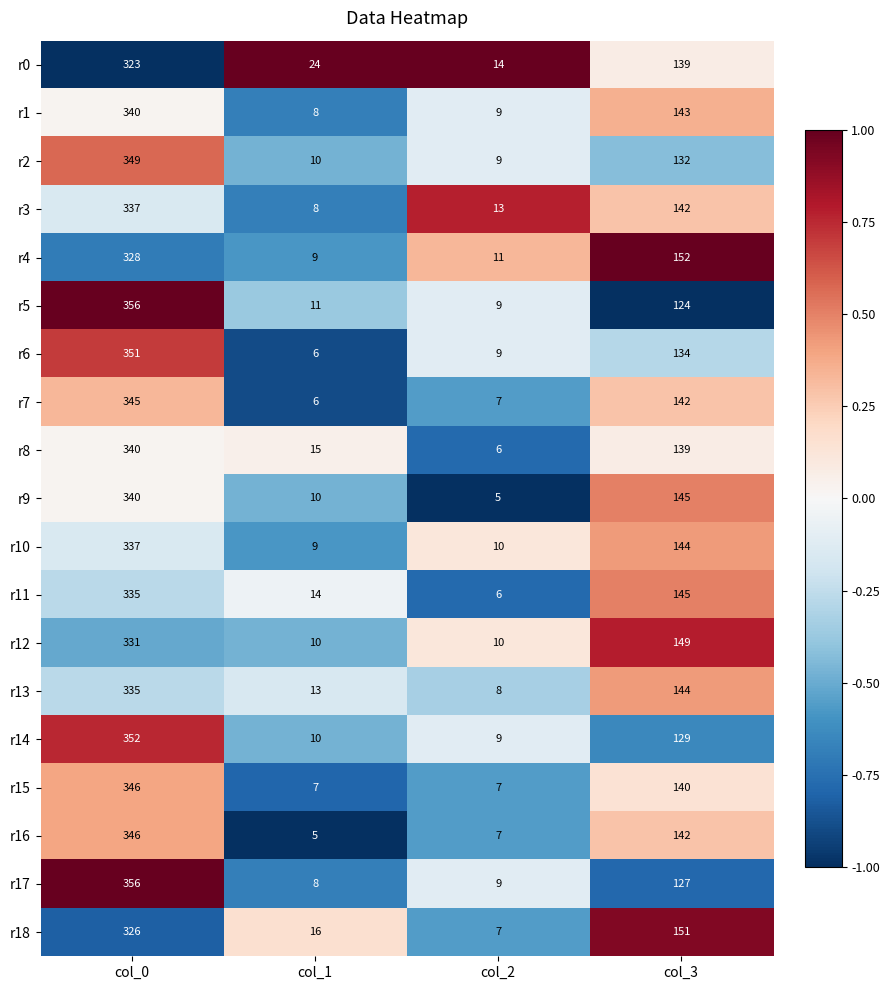

Which category has the highest value in the r4 series?

col_0